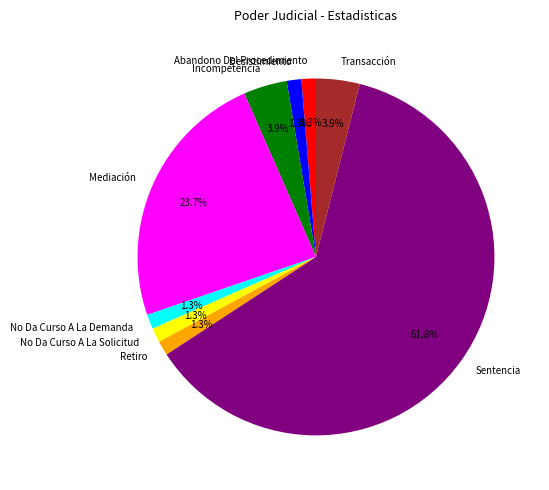

How many slices are in this pie chart?

9